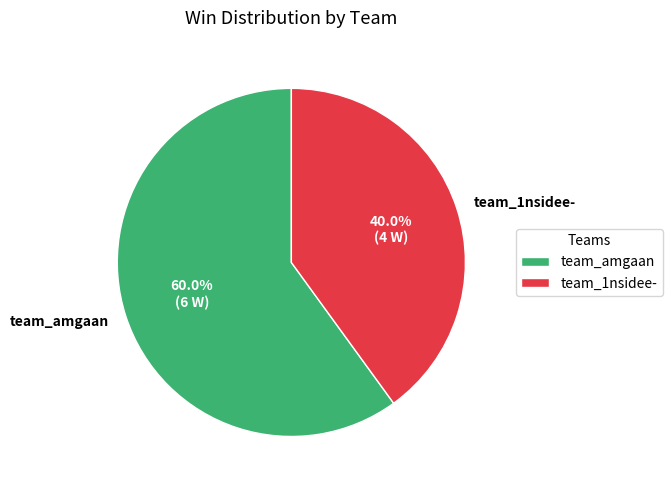

The team_1nsidee- slice represents 40% of the pie. True or false?

True